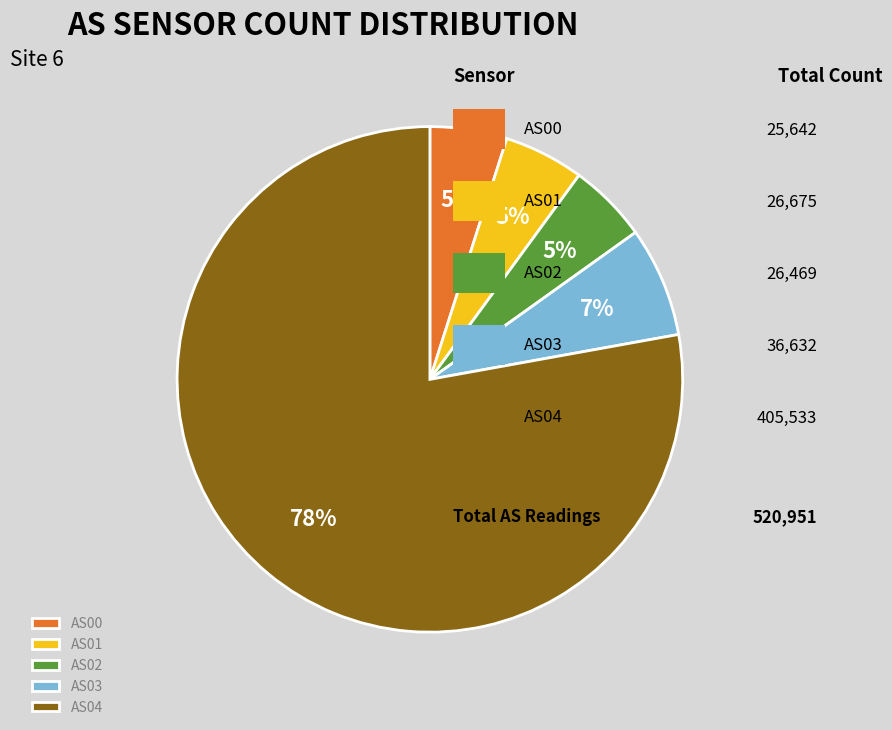

How many slices are in this pie chart?

5